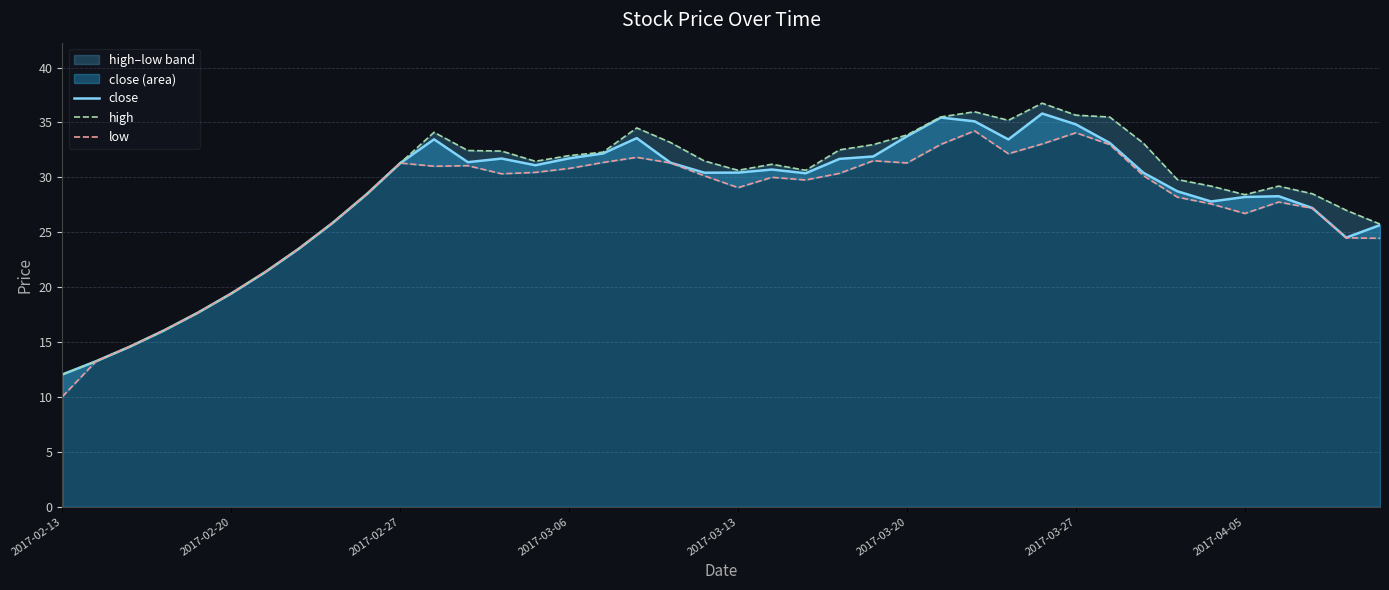

What is the difference between the maximum and second lowest values in the close series?

22.6